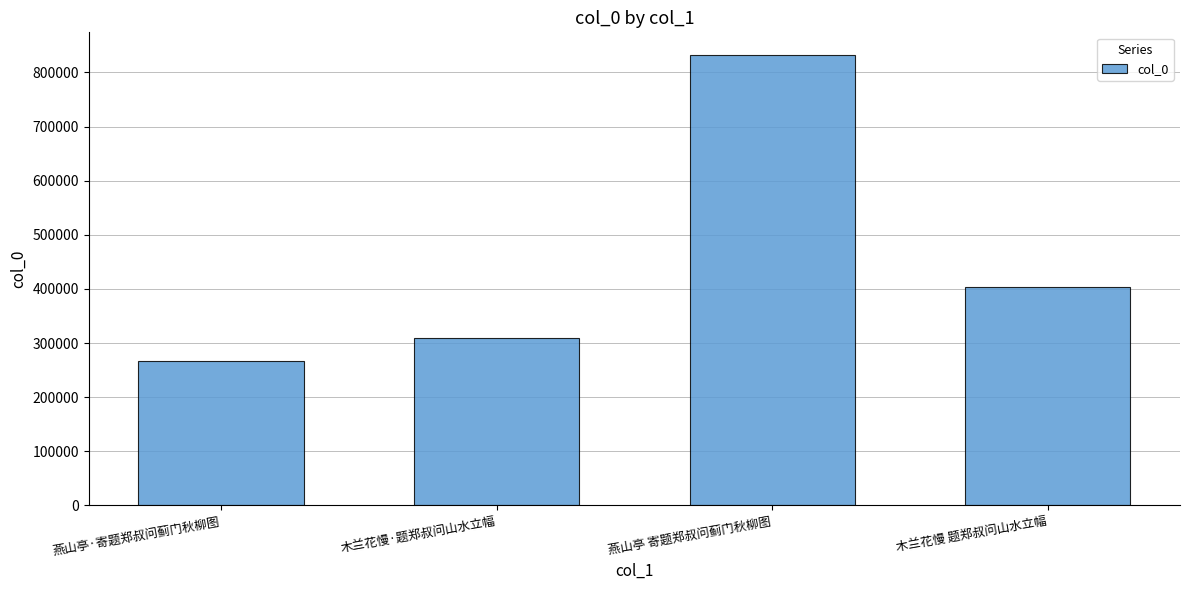

Where is the data nearest to the value 549905?

木兰花慢 题郑叔问山水立幅